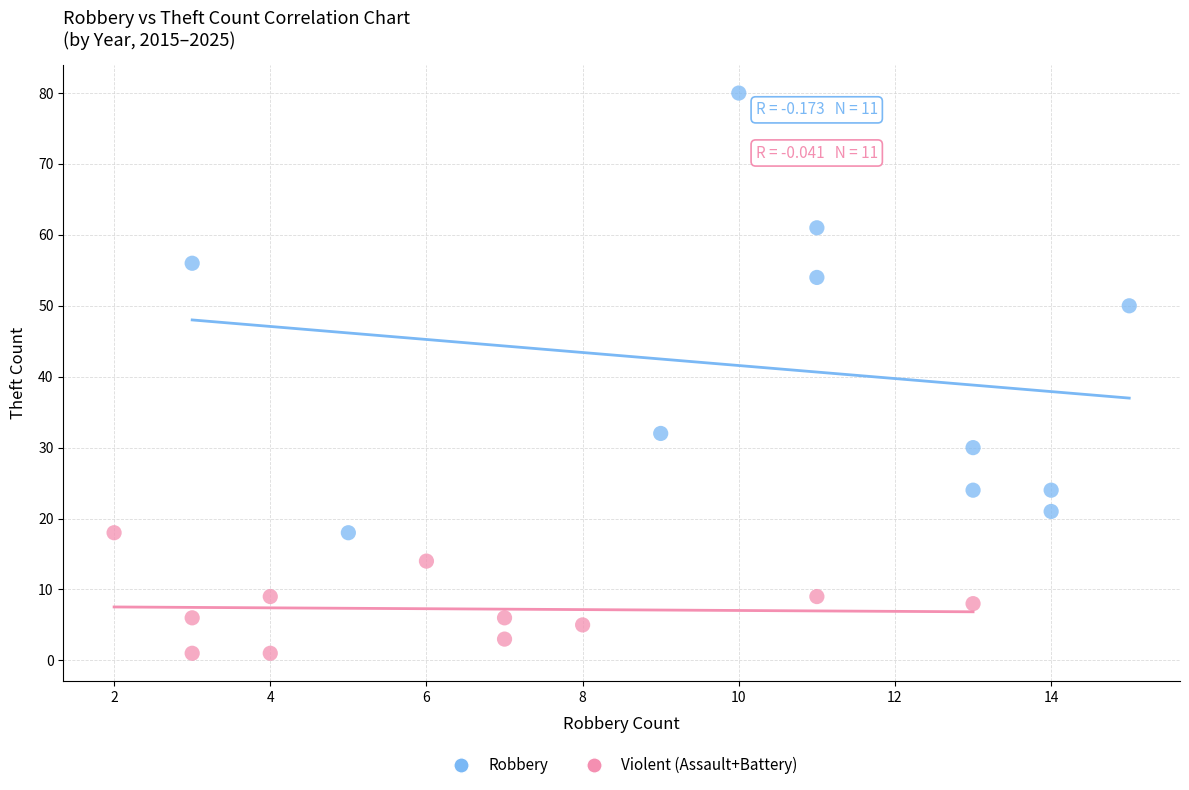

Which series reaches the minimum Y coordinate?

Violent (Assault+Battery)